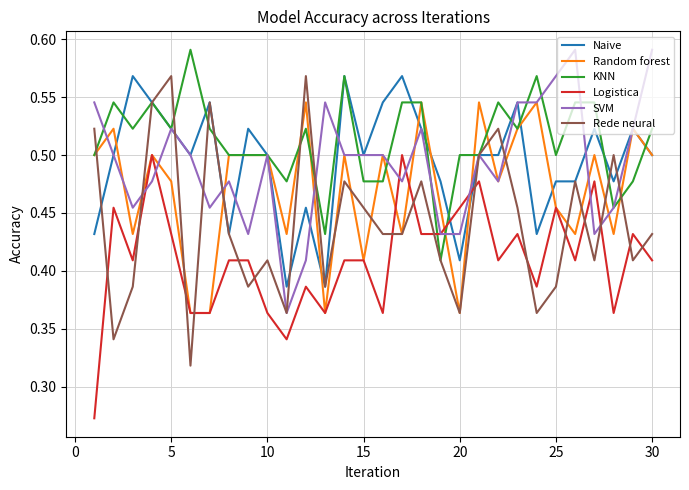

How many times do Logistica and Naive cross each other?

2